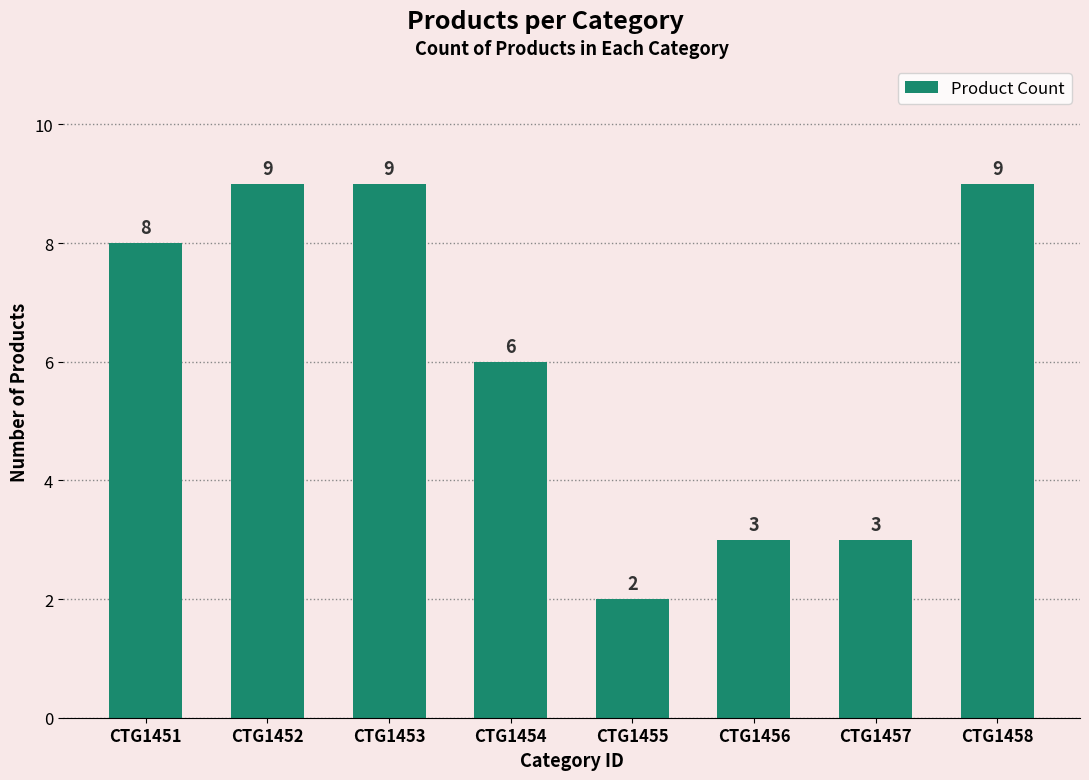

What is the value of the 7th bar from the left?

3